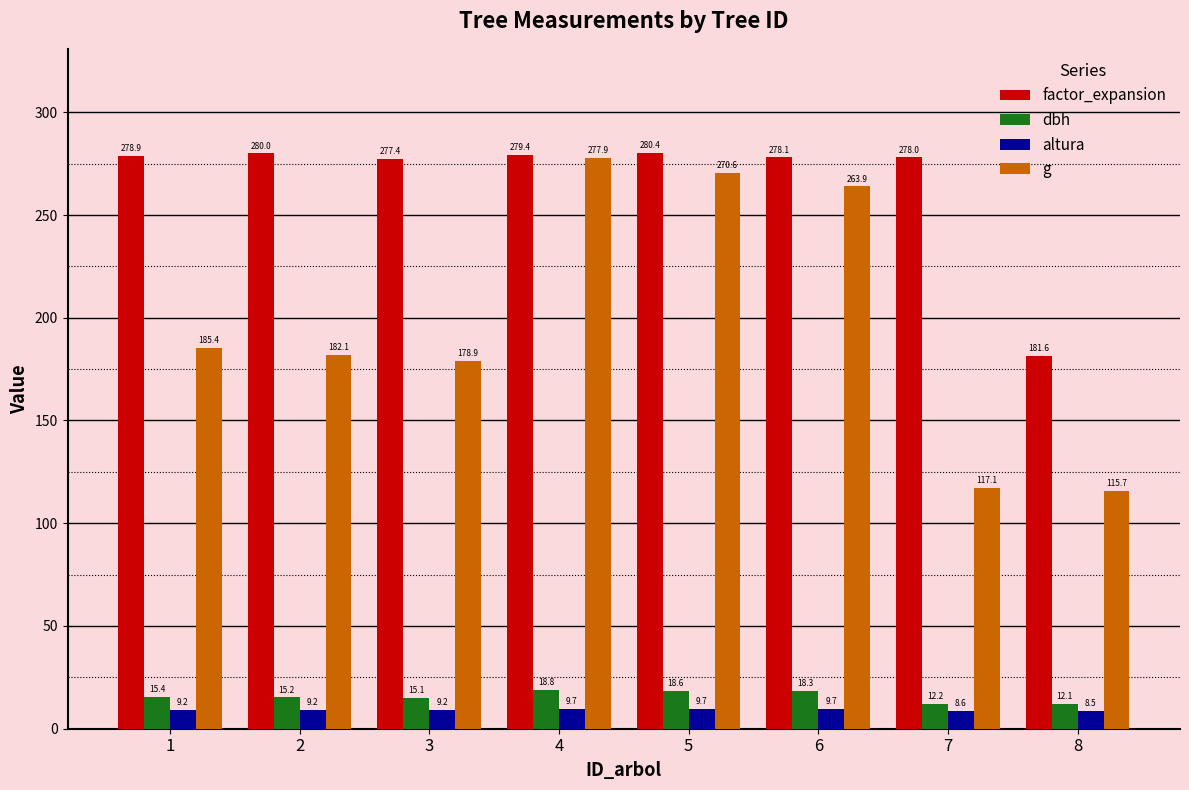

Count the number of categories in the chart.

8